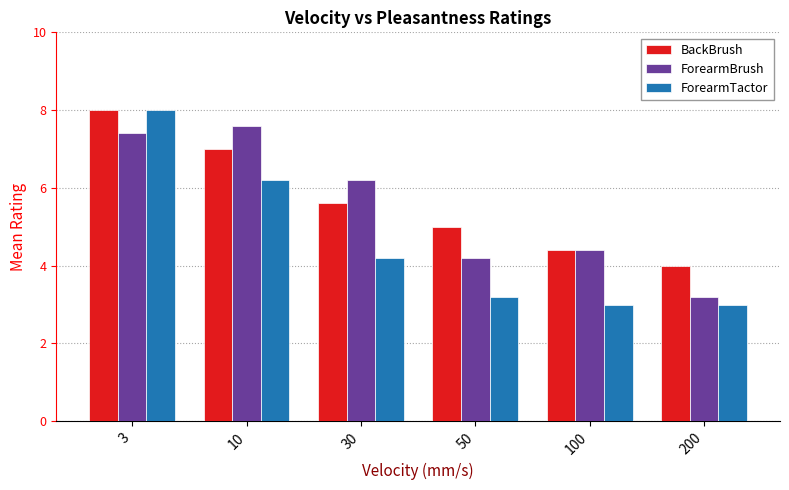

Reading left to right, extract all data points from this chart.

BackBrush: 3=8.0	10=7.0	30=5.6	50=5.0	100=4.4	200=4.0
ForearmBrush: 3=7.4	10=7.6	30=6.2	50=4.2	100=4.4	200=3.2
ForearmTactor: 3=8.0	10=6.2	30=4.2	50=3.2	100=3.0	200=3.0